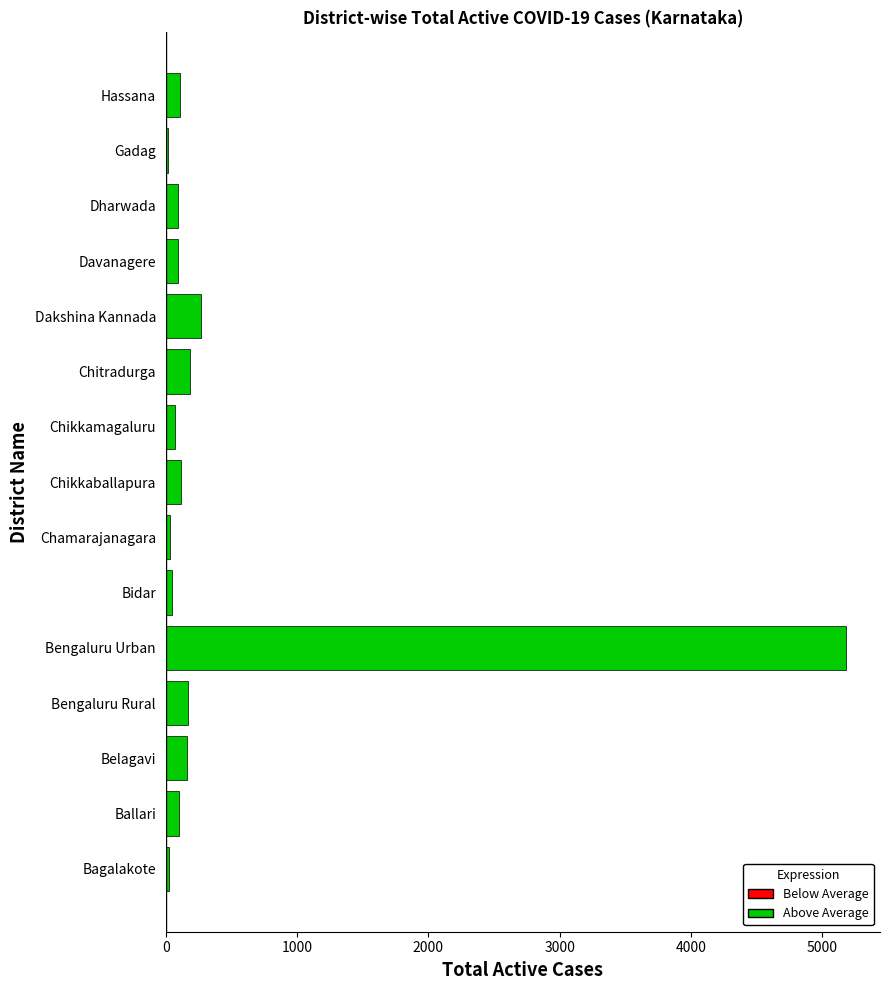

The value at Chikkaballapura is 114. True or false?

True